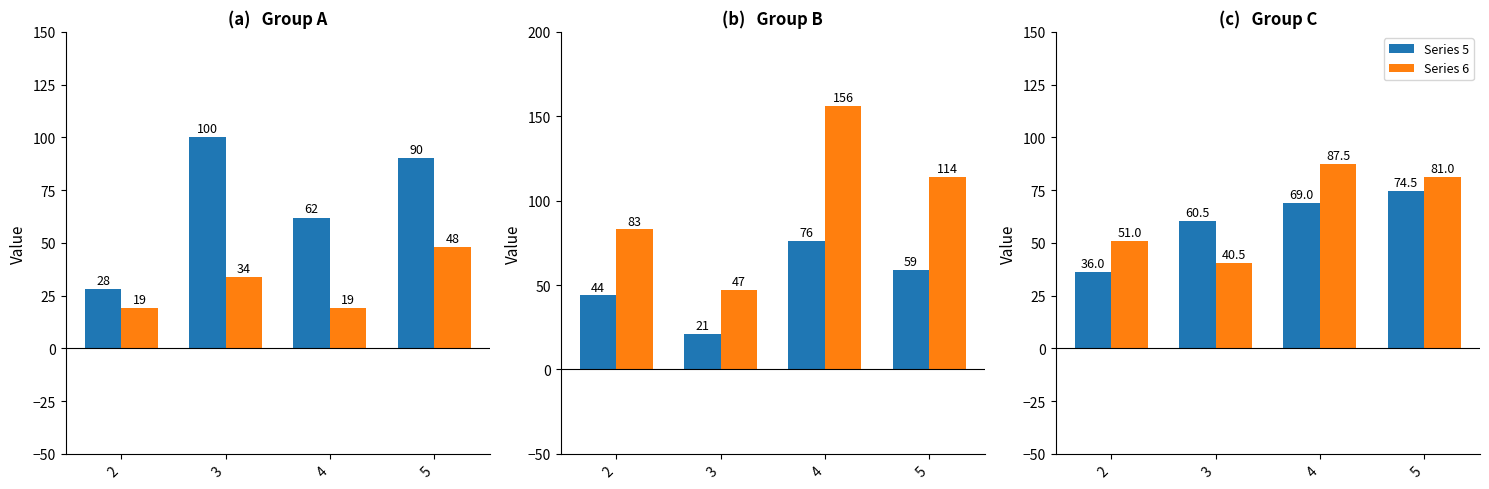

List the labels in order of Series 3 value, largest first.

4, 5, 2, 3